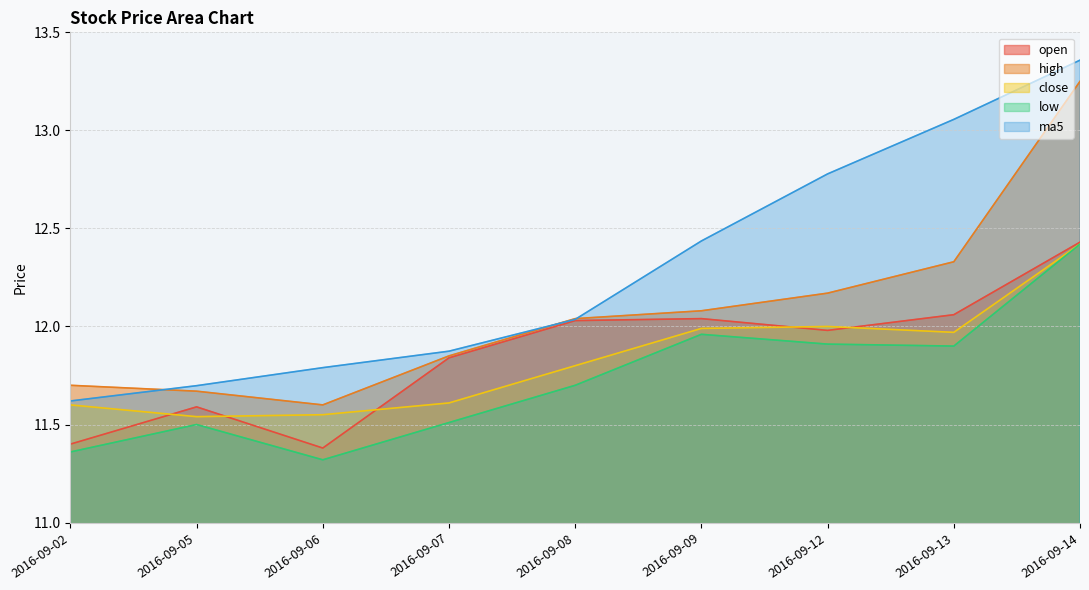

What is the maximum value shown in the chart?

13.4